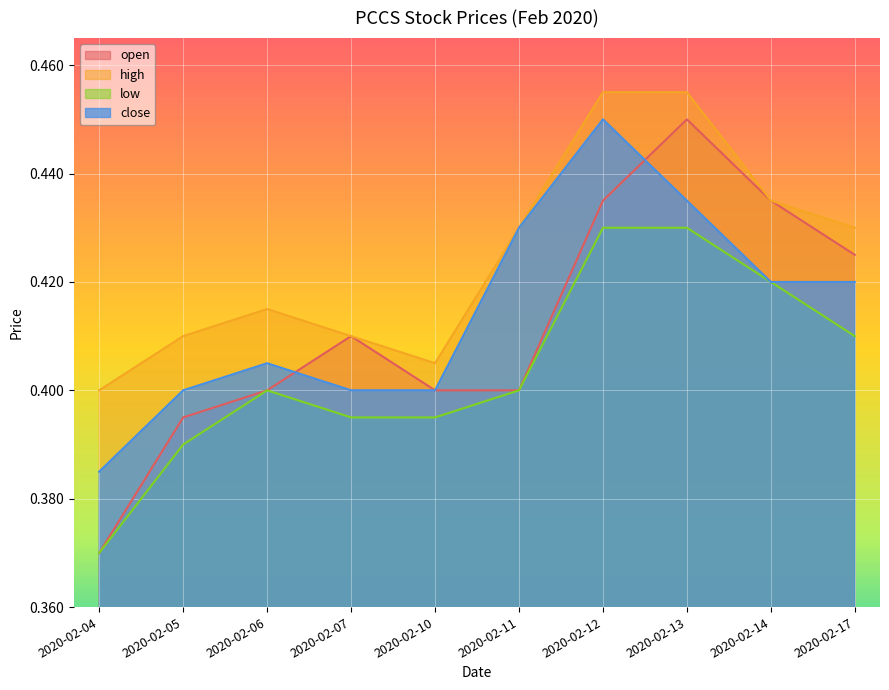

Count the number of categories in the chart.

10